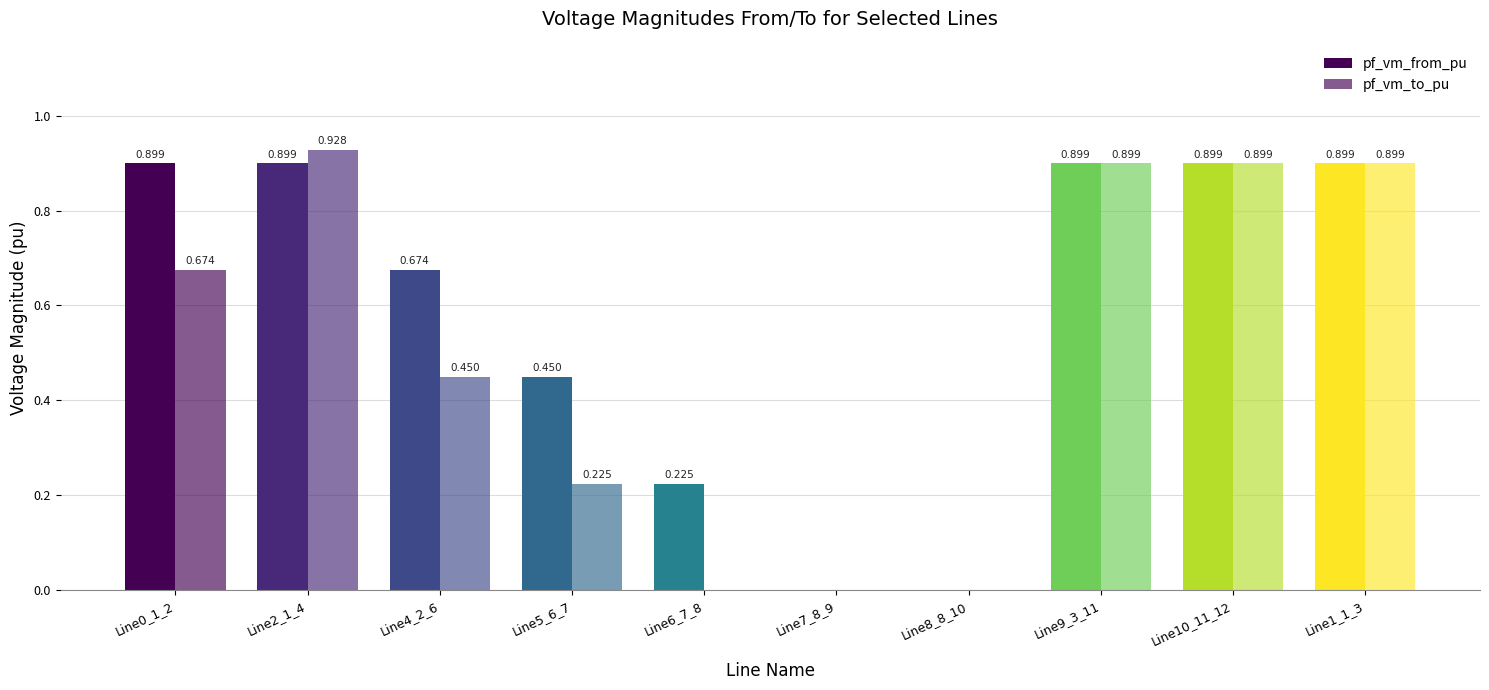

How many distinct data groups are displayed?

2